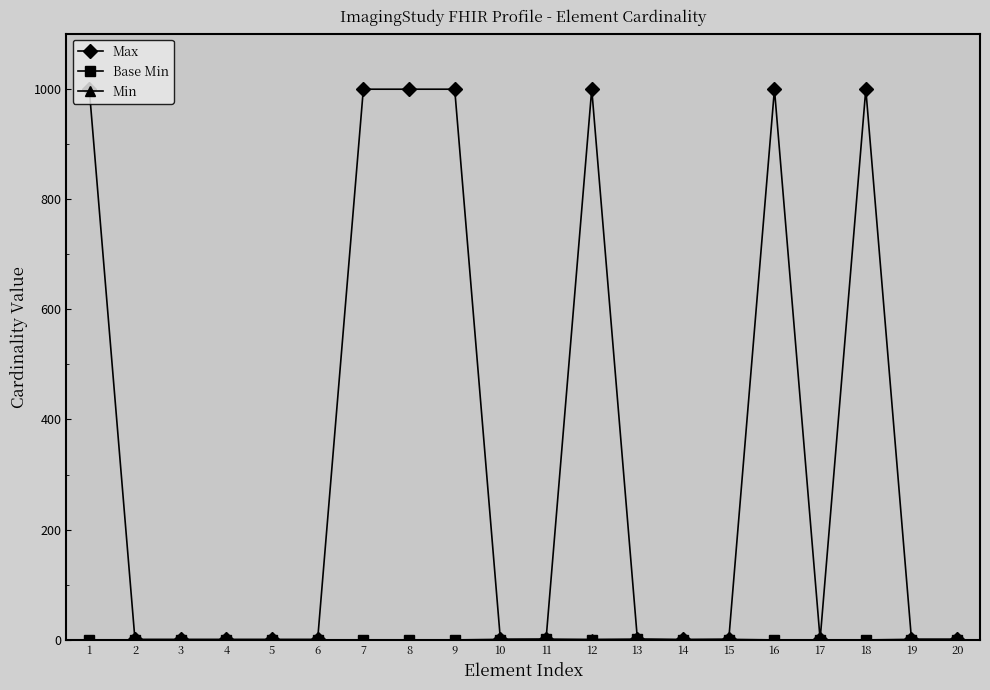

How many data points does each series have?

20